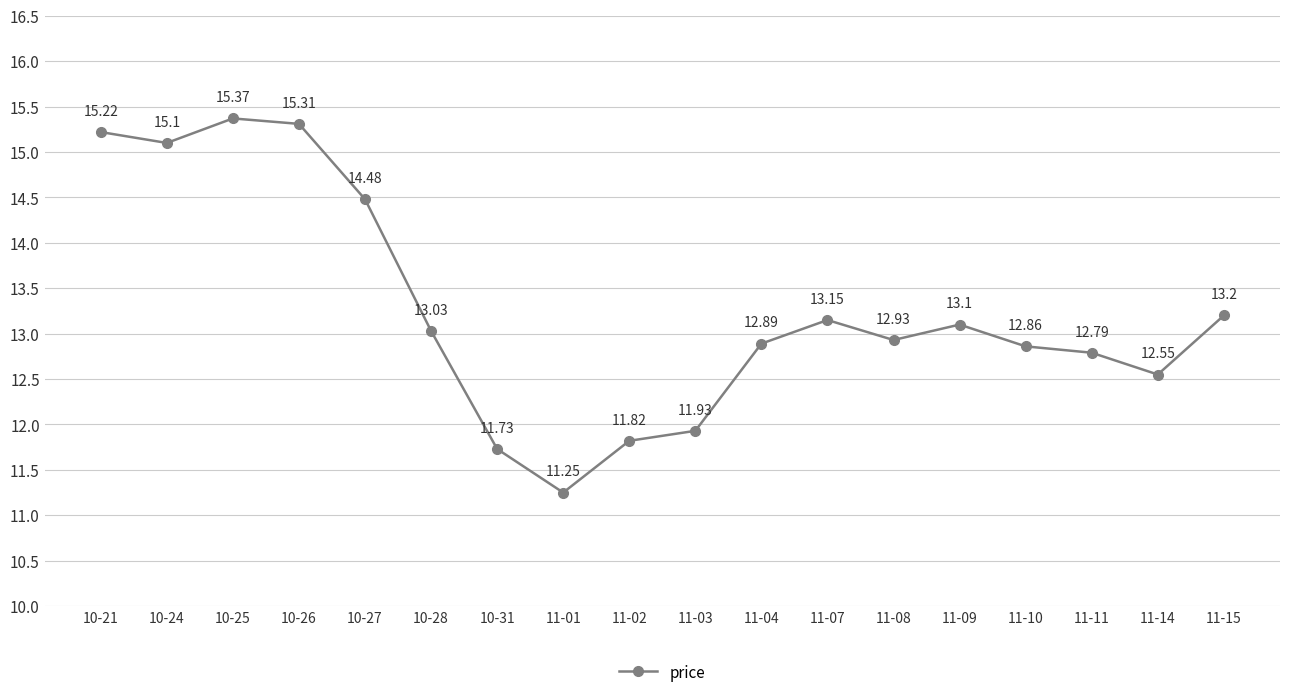

What is the label of the 6th point from the right?

11-08